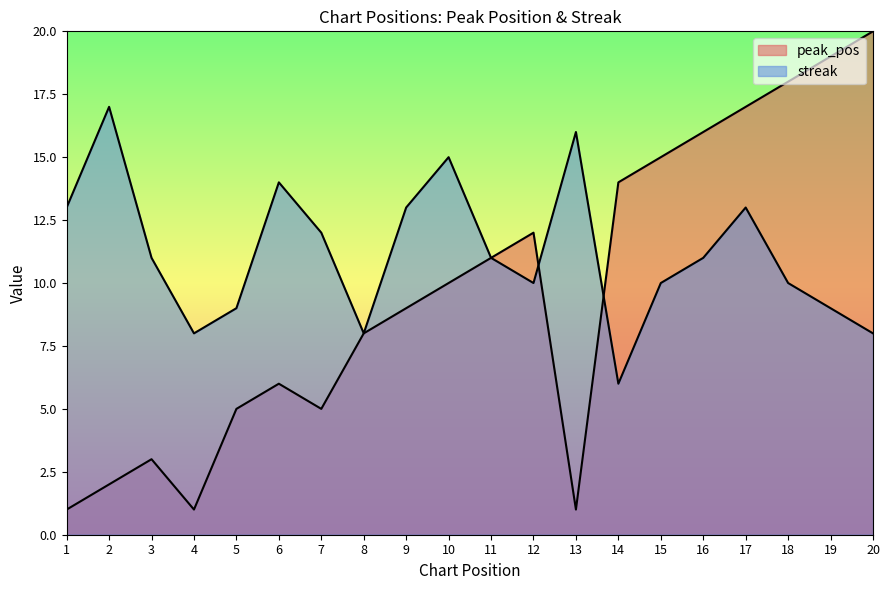

After their last crossing, which series has the higher values: streak or peak_pos?

peak_pos